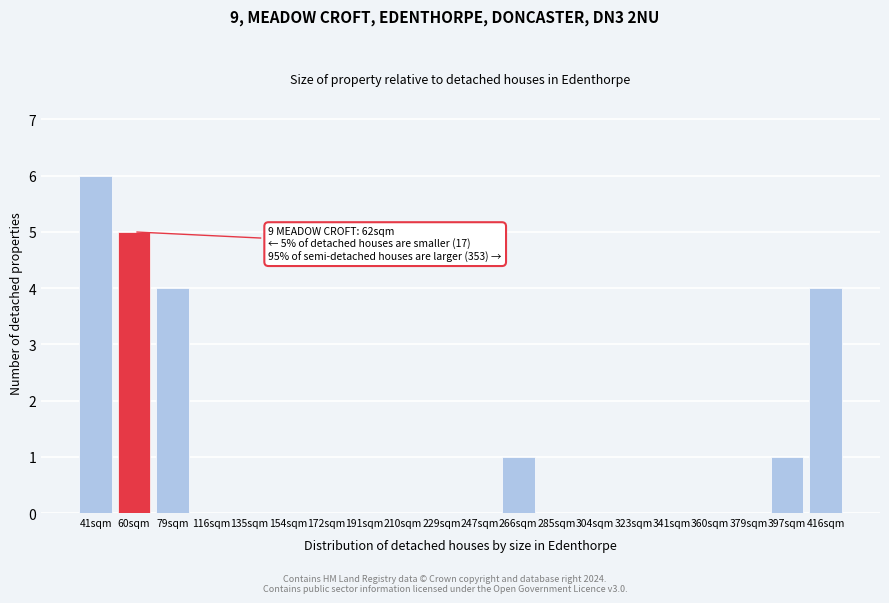

Reading right to left, list all the values displayed in this chart.

416sqm=4	397sqm=1	379sqm=0	360sqm=0	341sqm=0	323sqm=0	304sqm=0	285sqm=0	266sqm=1	247sqm=0	229sqm=0	210sqm=0	191sqm=0	172sqm=0	154sqm=0	135sqm=0	116sqm=0	79sqm=4	60sqm=5	41sqm=6